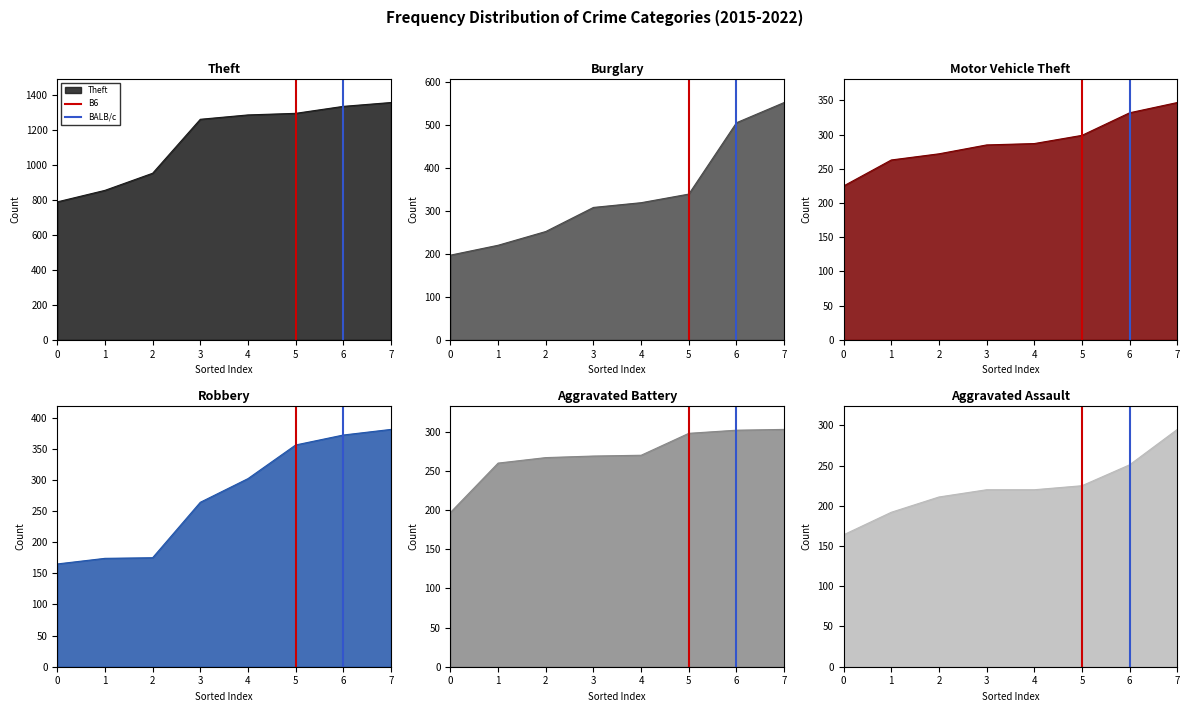

What is the lowest value of the Theft series?

790